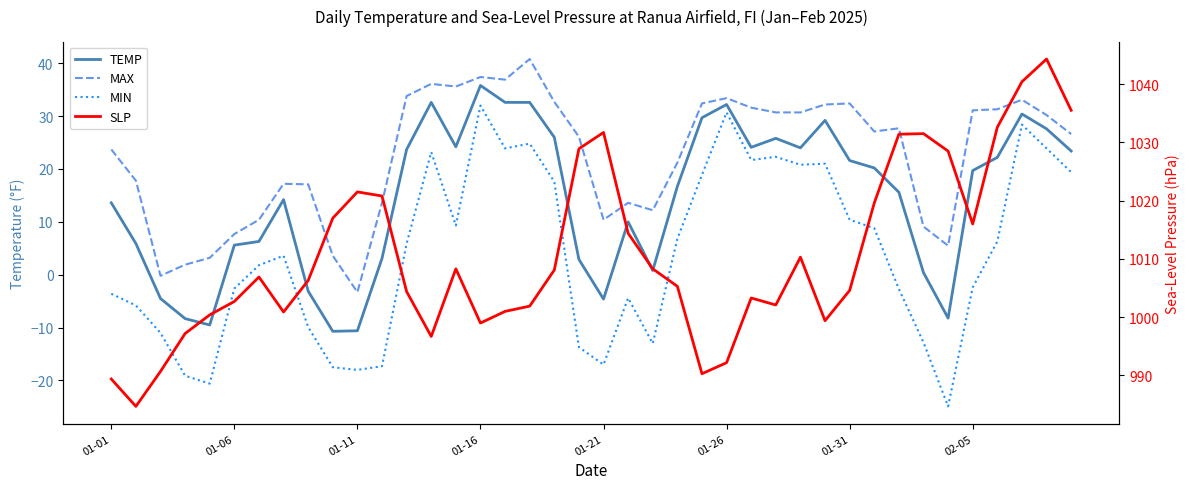

True or false: TEMP has a value of 22.2 at 36.

True